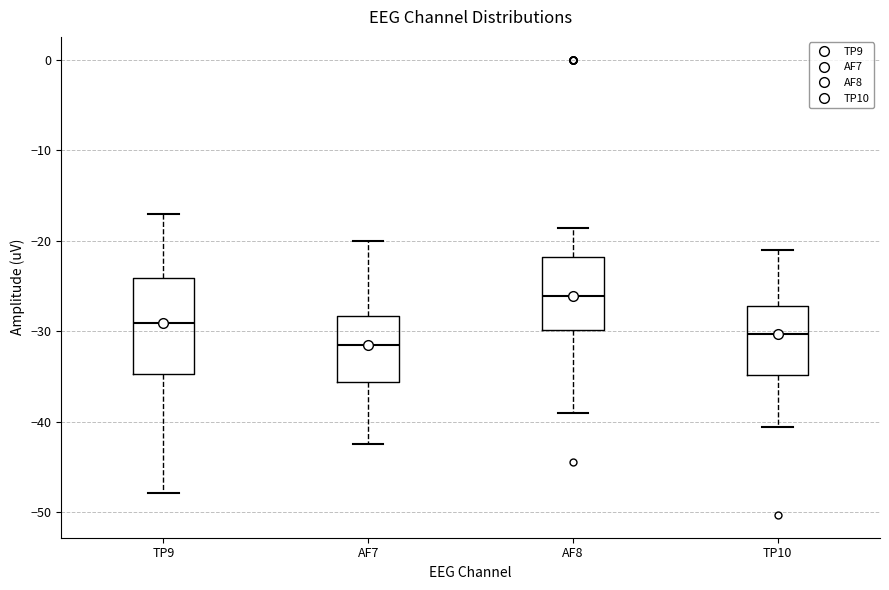

Which box has the lowest median line?

AF7